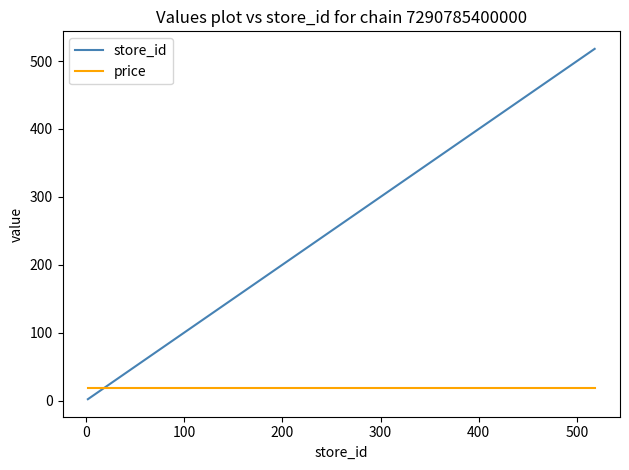

List the series in order of their peak value, highest first.

store_id, price